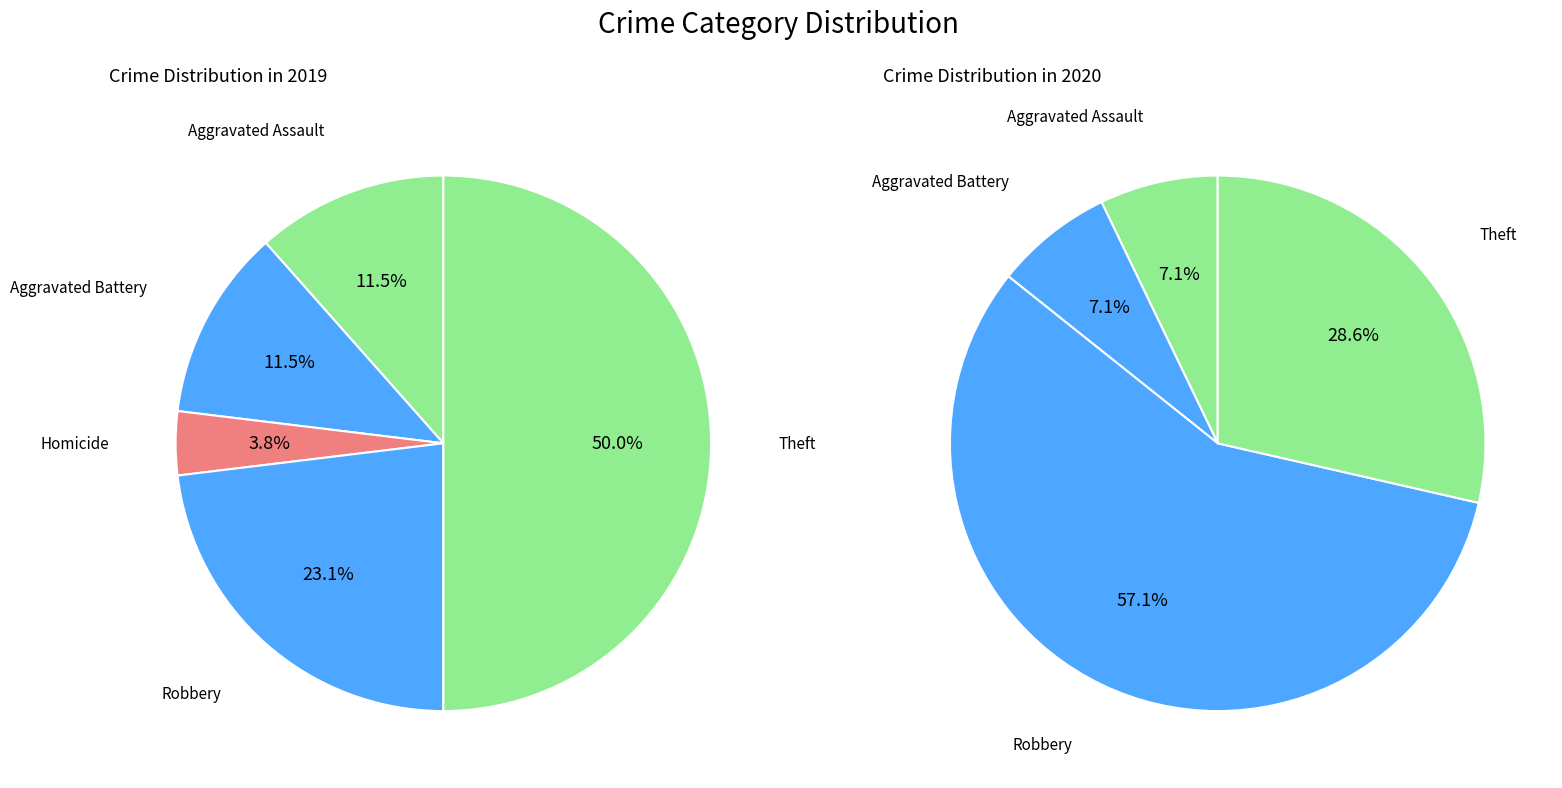

To the nearest percent, what percentage of the pie is Aggravated Assault?

12%